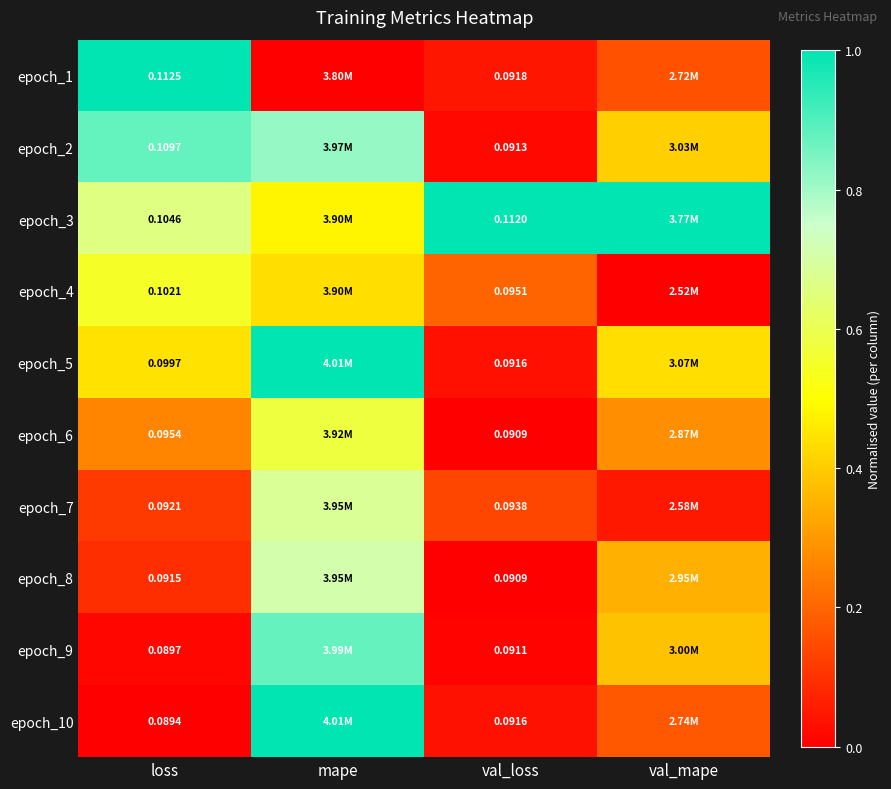

True or false: epoch_10 has a value of -0.4 at loss.

False